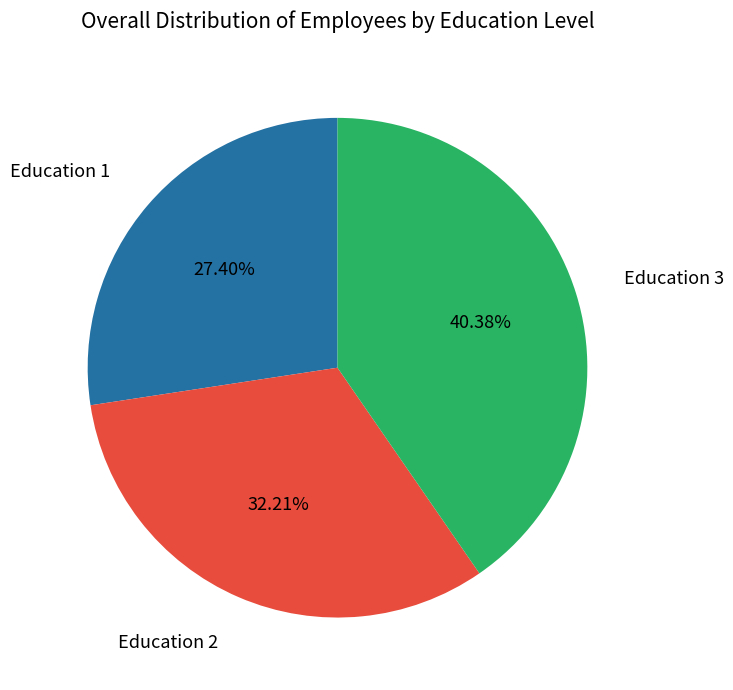

Does Education 3 represent more than half of the total?

No